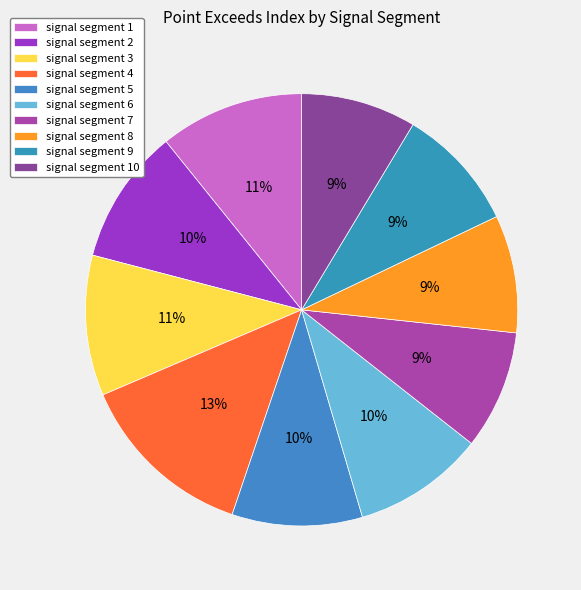

What percentage is NOT represented by signal segment 4?

86.6%